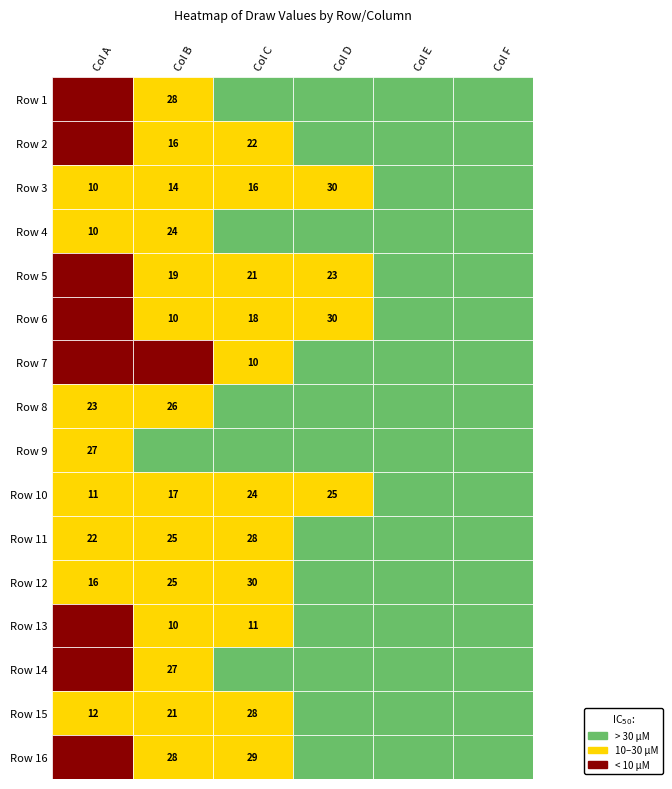

What is the difference between the highest and lowest values at 2?

41